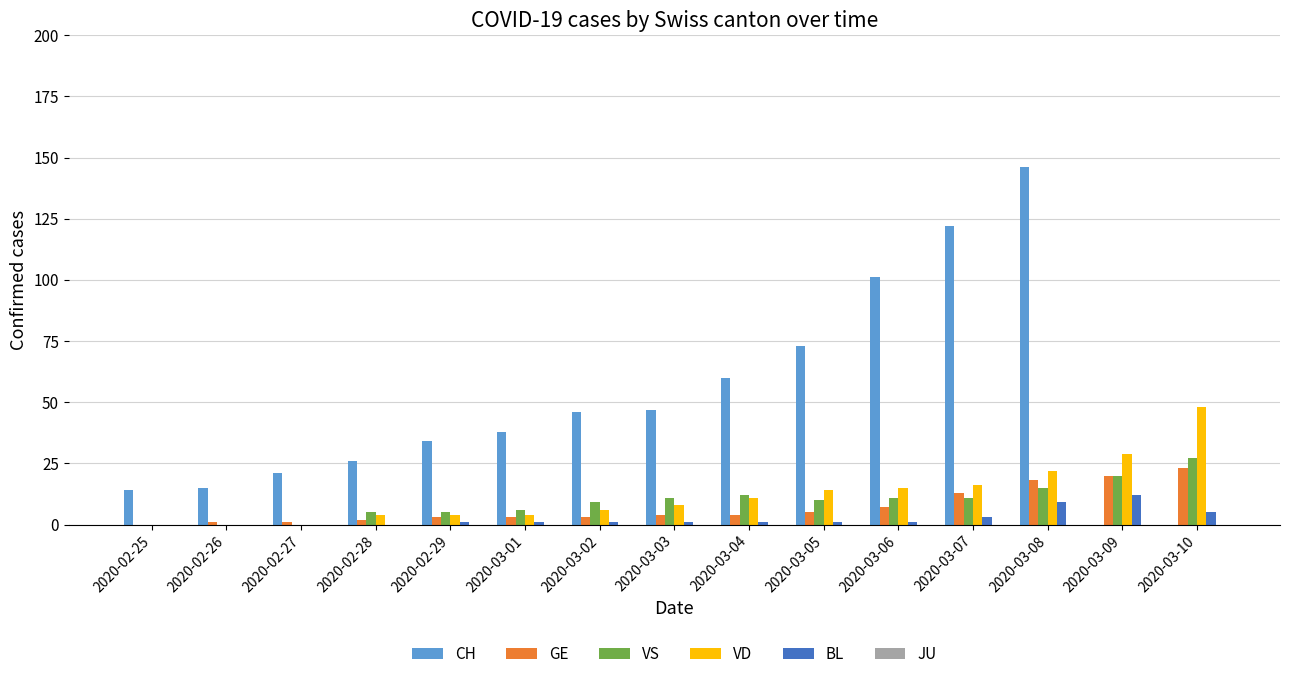

Between 2020-02-25 and 2020-03-01, which series saw the biggest shift?

CH